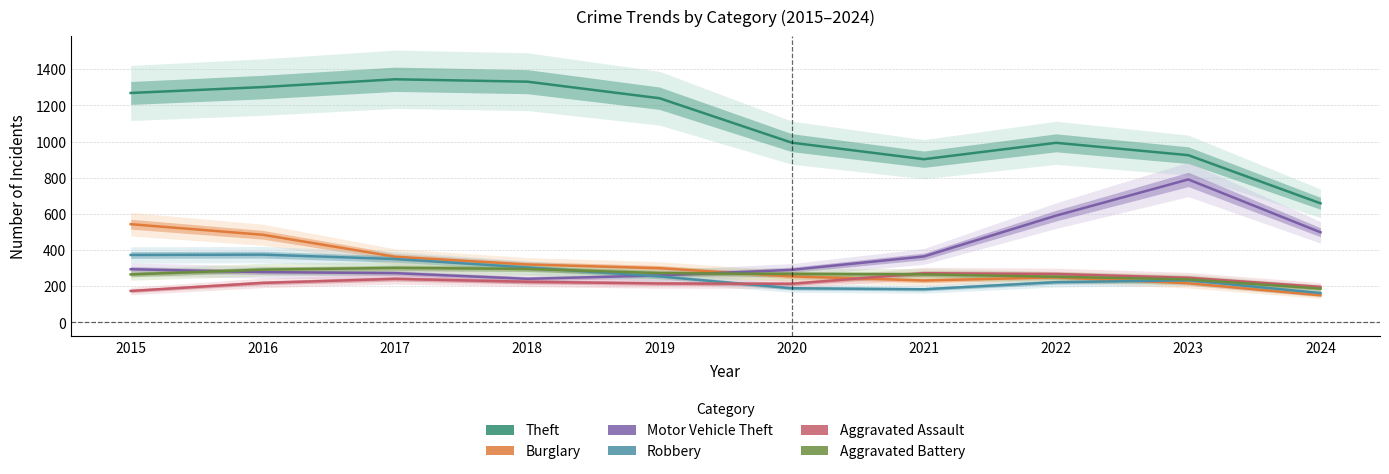

How many values in the Motor Vehicle Theft series are below 294?

5